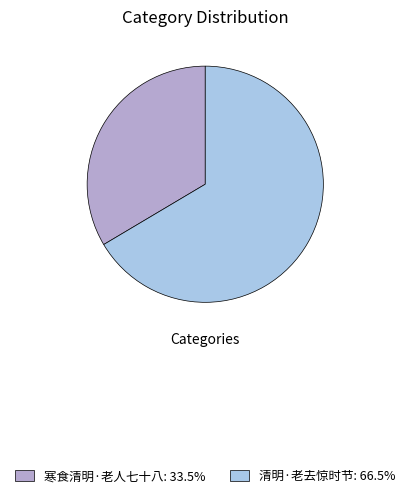

The 清明·老去惊时节 slice represents 76% of the pie. True or false?

False